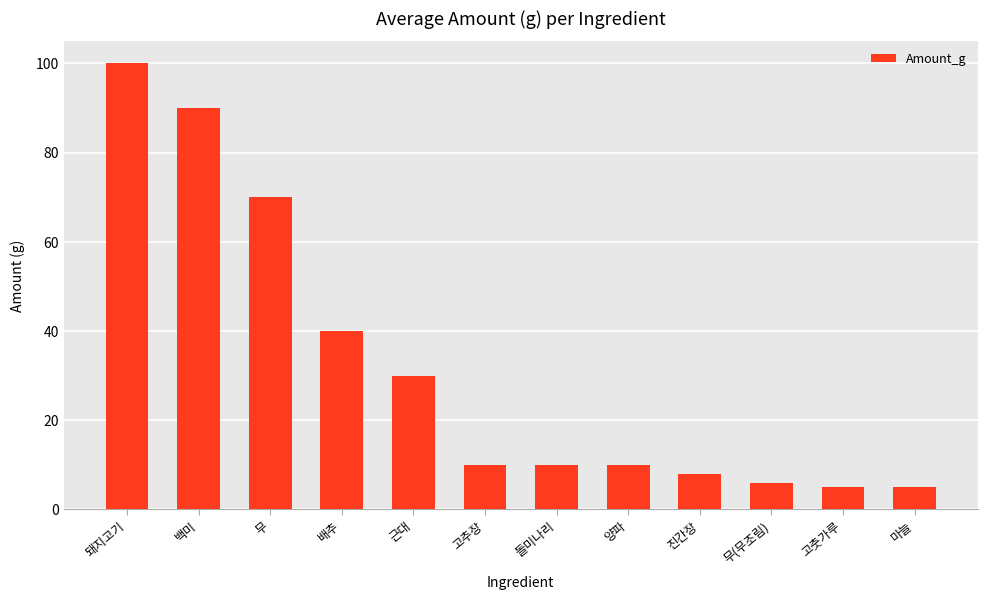

What is the change in value from 무 to 양파?

-60